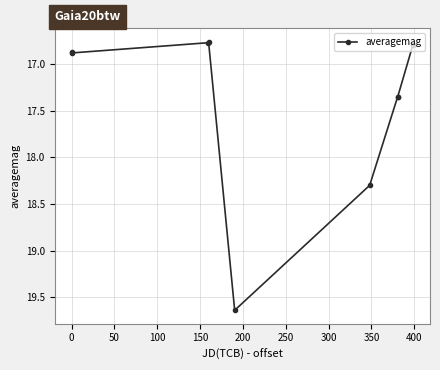

What is the difference between the maximum and minimum values?

2.9